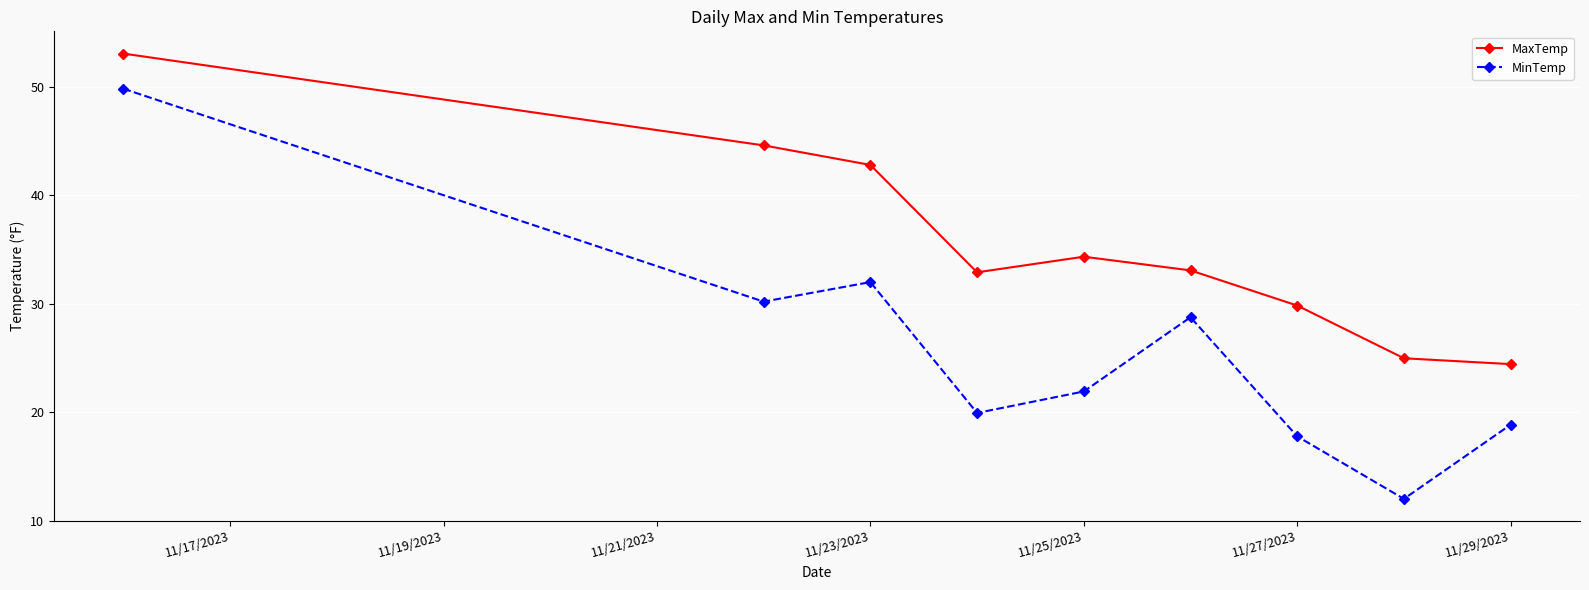

Which series has the largest total across all categories?

MaxTemp